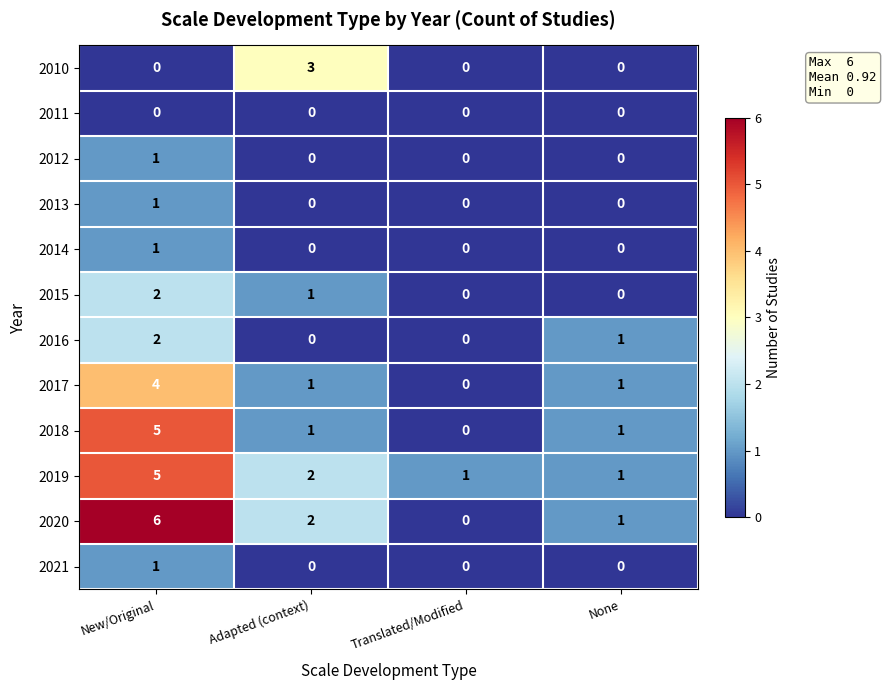

How many distinct data groups are displayed?

12